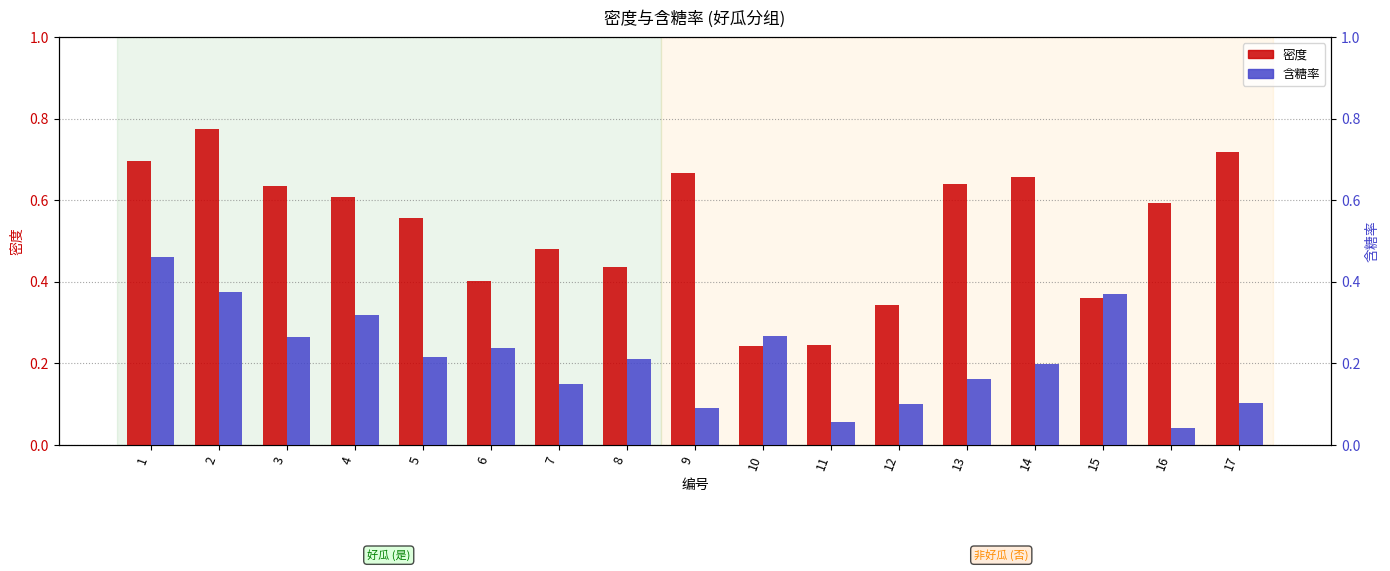

Reading left to right, transcribe all the data shown in this chart.

密度: 0.7	0.8	0.6	0.6	0.6	0.4	0.5	0.4	0.7	0.2	0.2	0.3	0.6	0.7	0.4	0.6	0.7
含糖率: 0.5	0.4	0.3	0.3	0.2	0.2	0.1	0.2	0.1	0.3	0.1	0.1	0.2	0.2	0.4	0.0	0.1